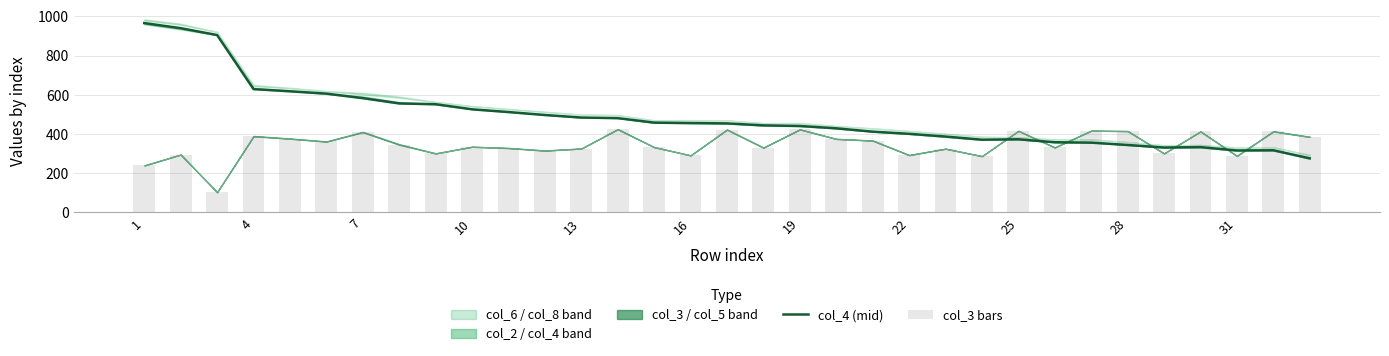

What is the difference between the second highest and minimum values in the col_4 (mid) series?

664